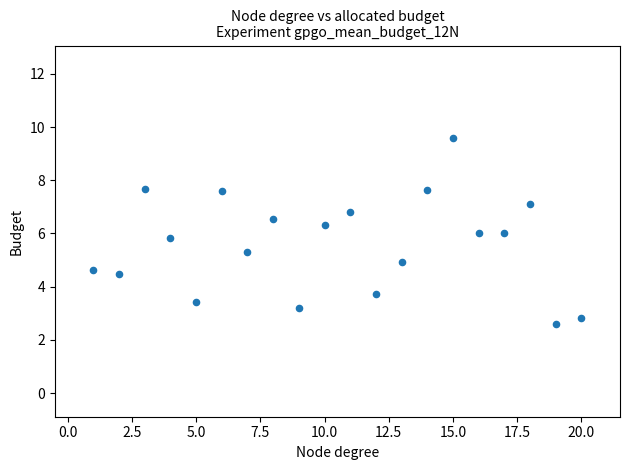

What is the range of X values (max minus min)?

19.0